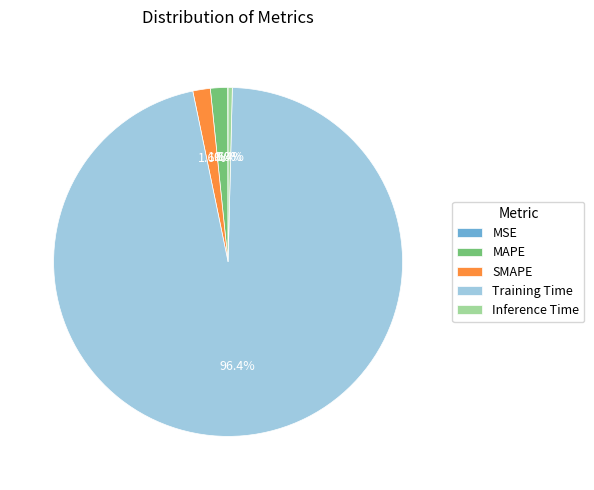

To the nearest percent, what percentage of the pie is SMAPE?

2%